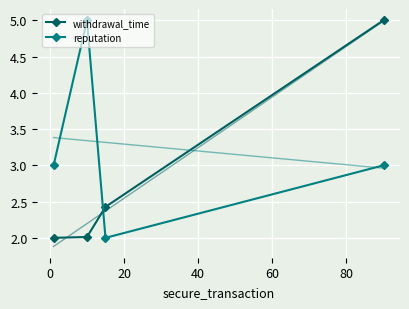

How many series are shown in this chart?

2